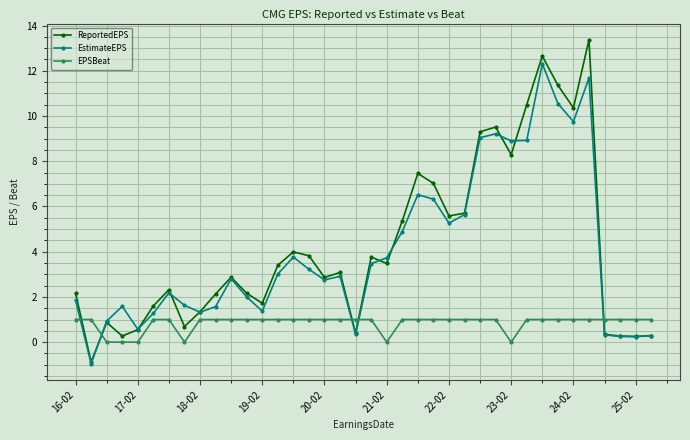

What is the sum of all EstimateEPS values?

151.4